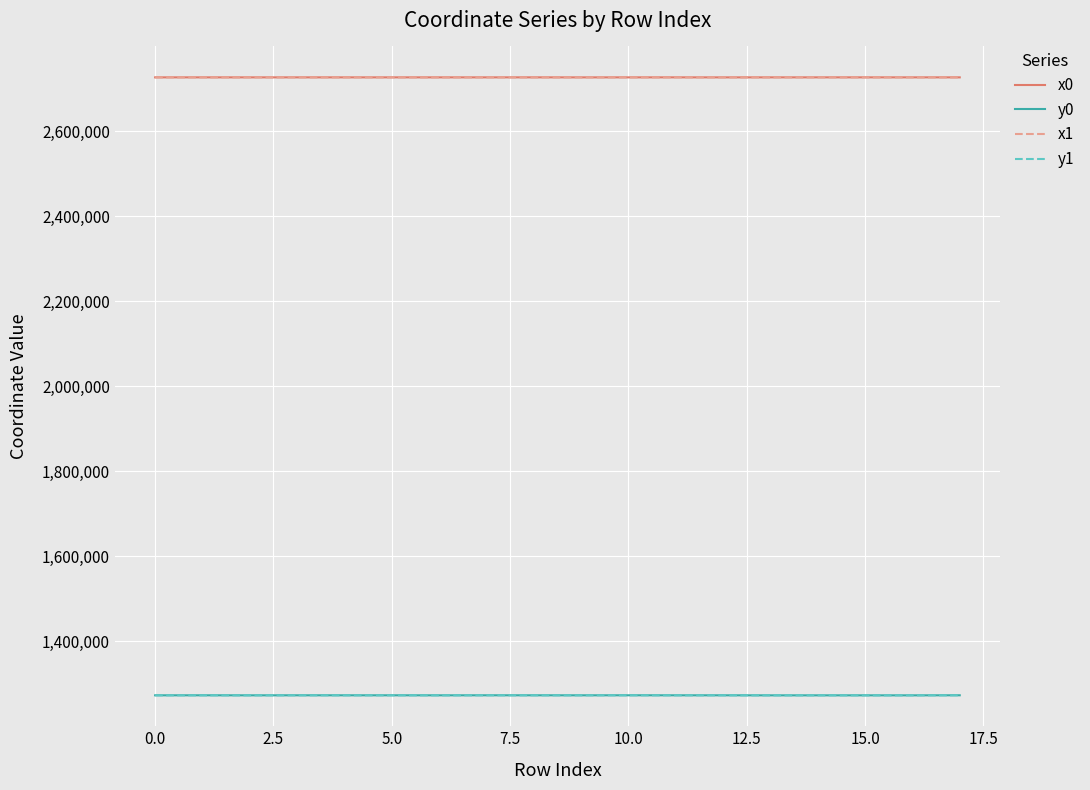

What is the sum of all y1 values?

22920482.0